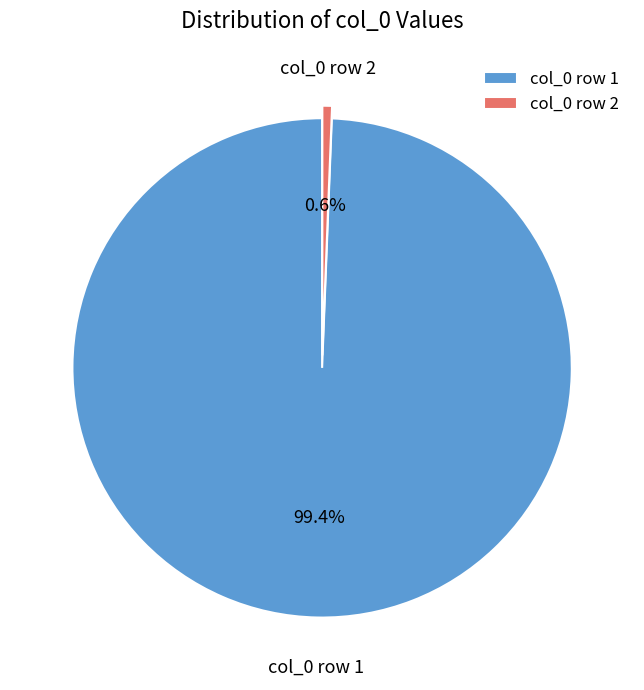

To the nearest percent, what is the average slice percentage?

50%